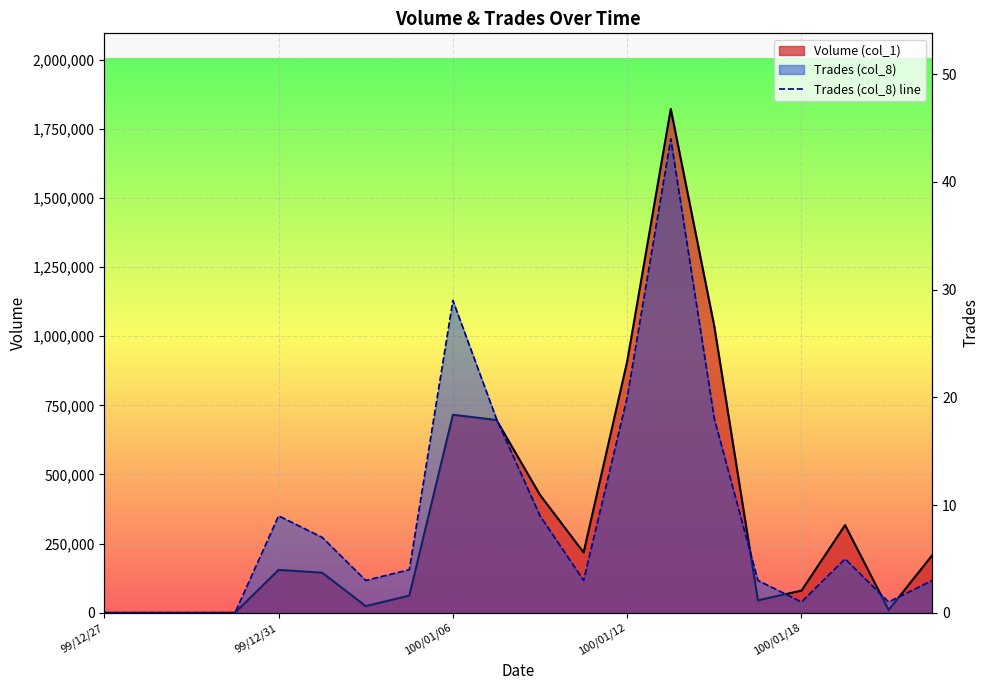

Which category has the highest value across all series?

13